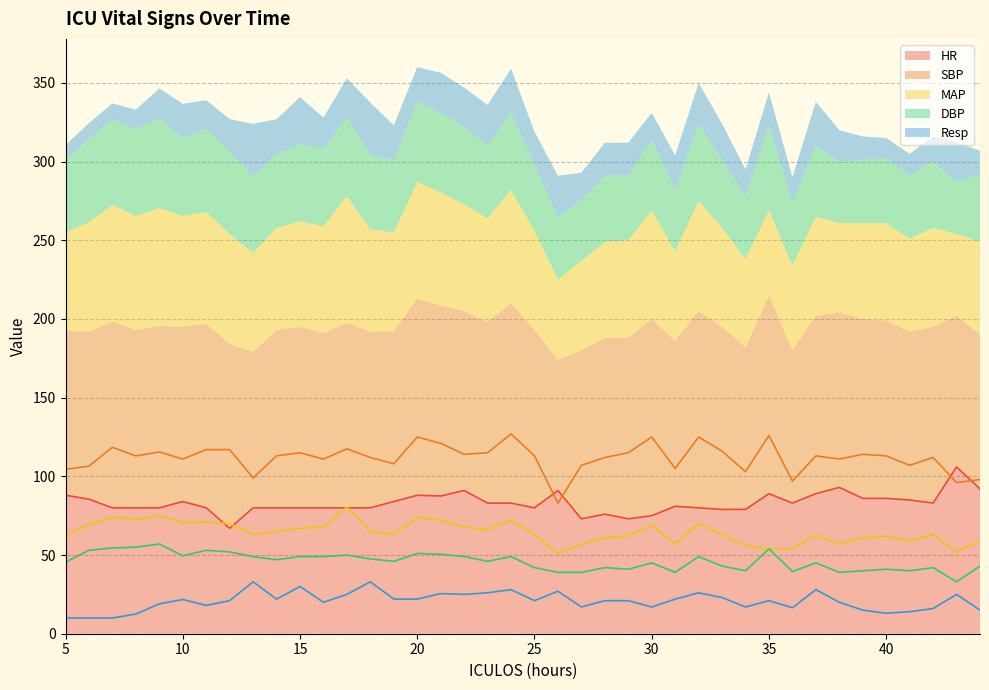

How many lines are shown in the chart?

5